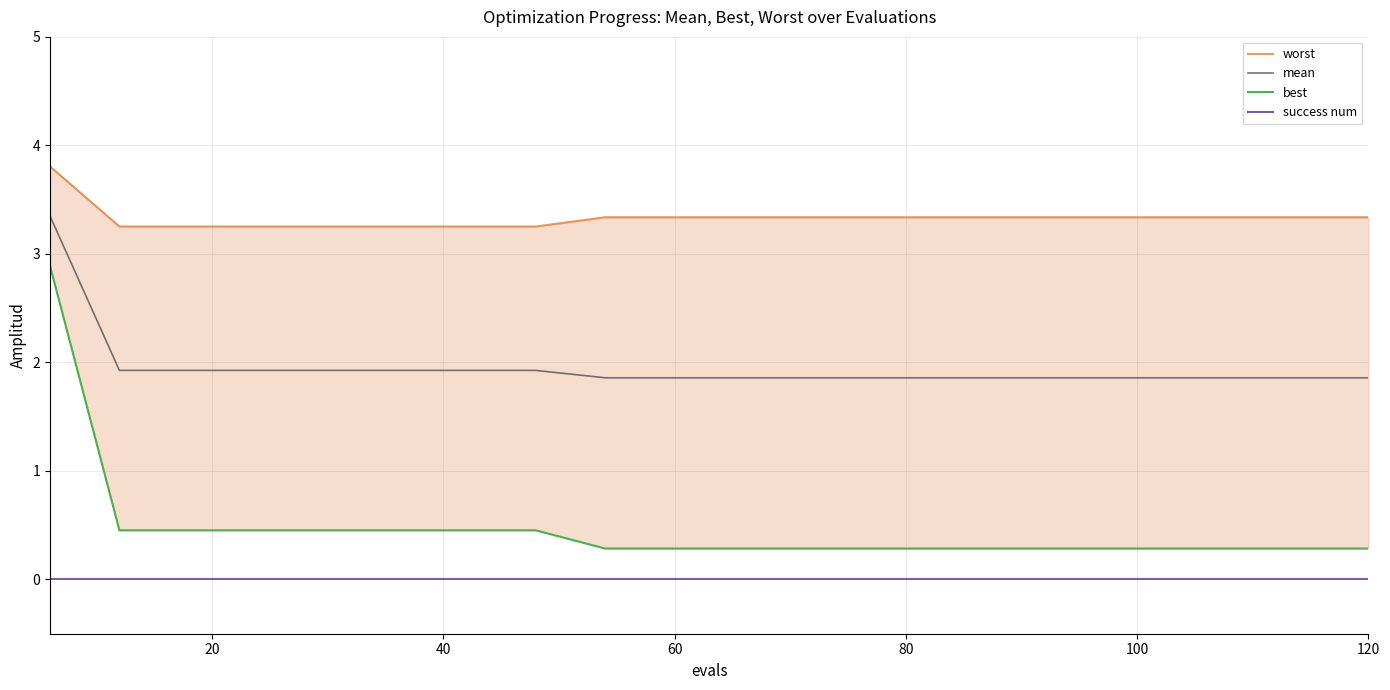

Which series has the widest spread of values?

best